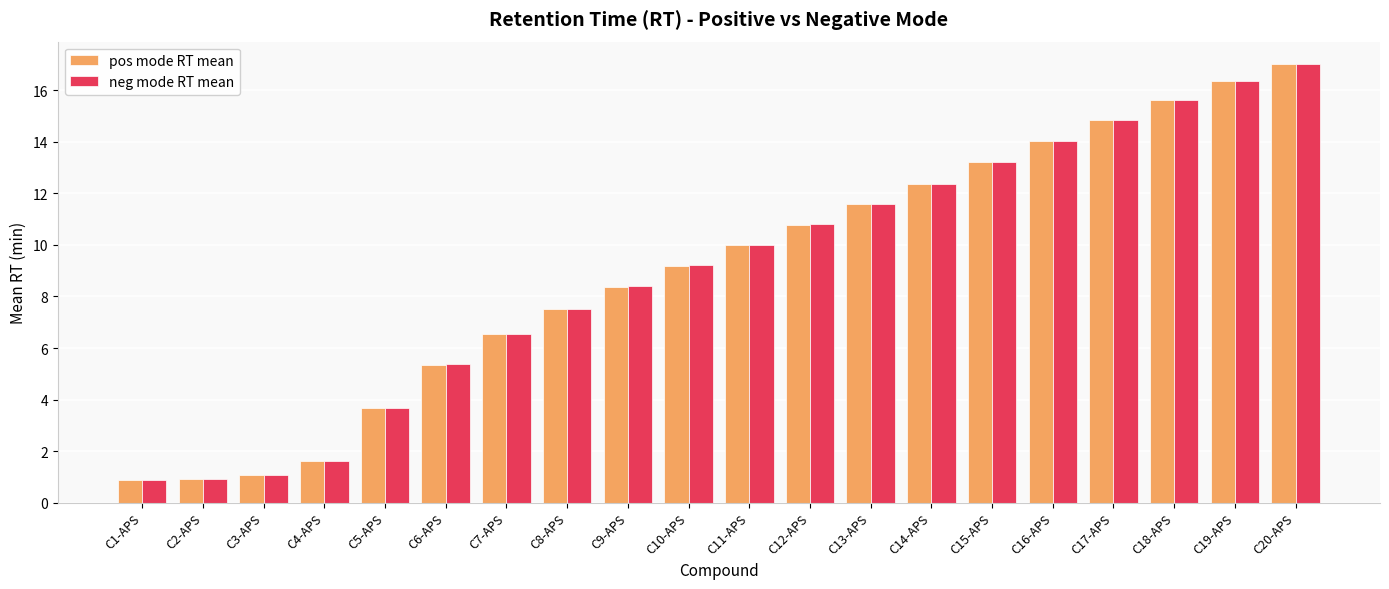

What is the label of the 16th bar from the left?

C16-APS